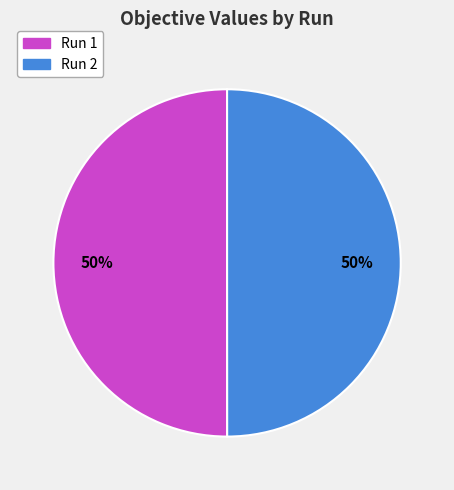

The Run 2 slice represents 50% of the pie. True or false?

True